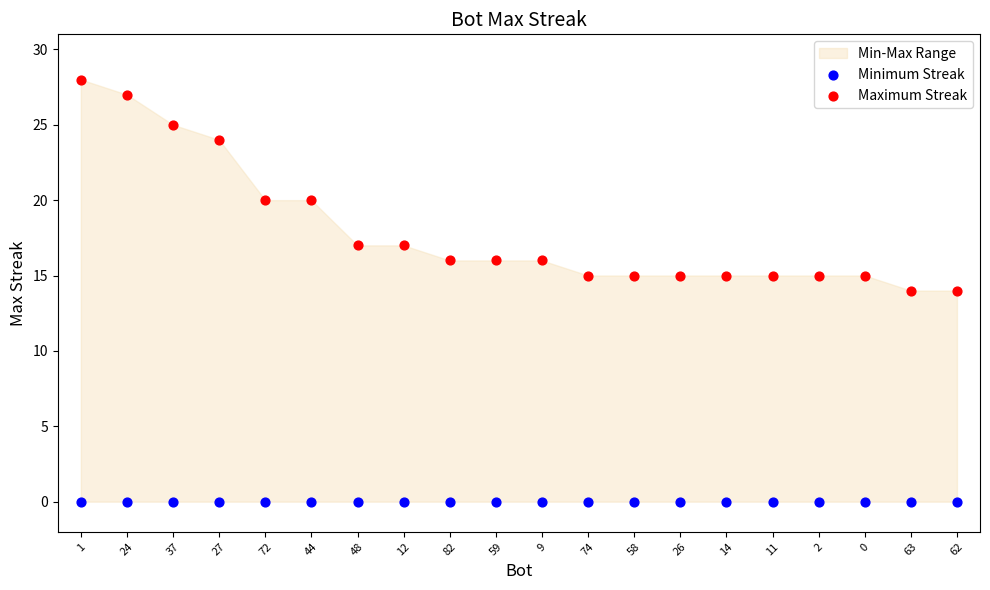

Which series reaches the maximum Y coordinate?

Maximum Streak